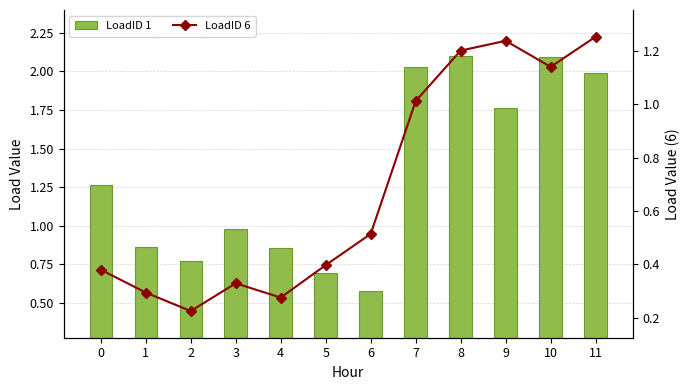

What is the value of the LoadID 6 bar at the 4th from the left?

0.3